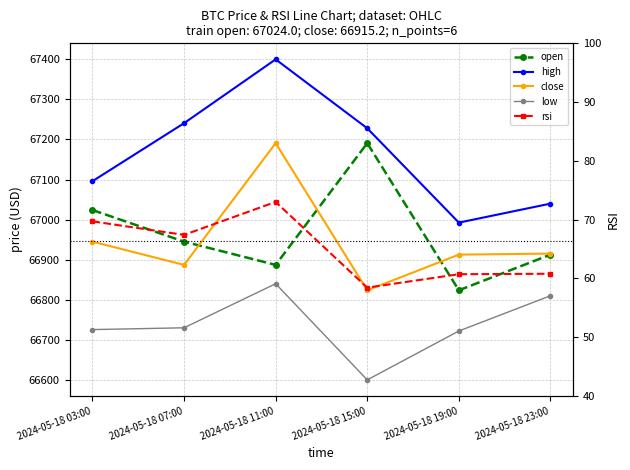

Rank the categories by rsi value from lowest to highest.

2024-05-18 15:00, 2024-05-18 19:00, 2024-05-18 23:00, 2024-05-18 07:00, 2024-05-18 03:00, 2024-05-18 11:00